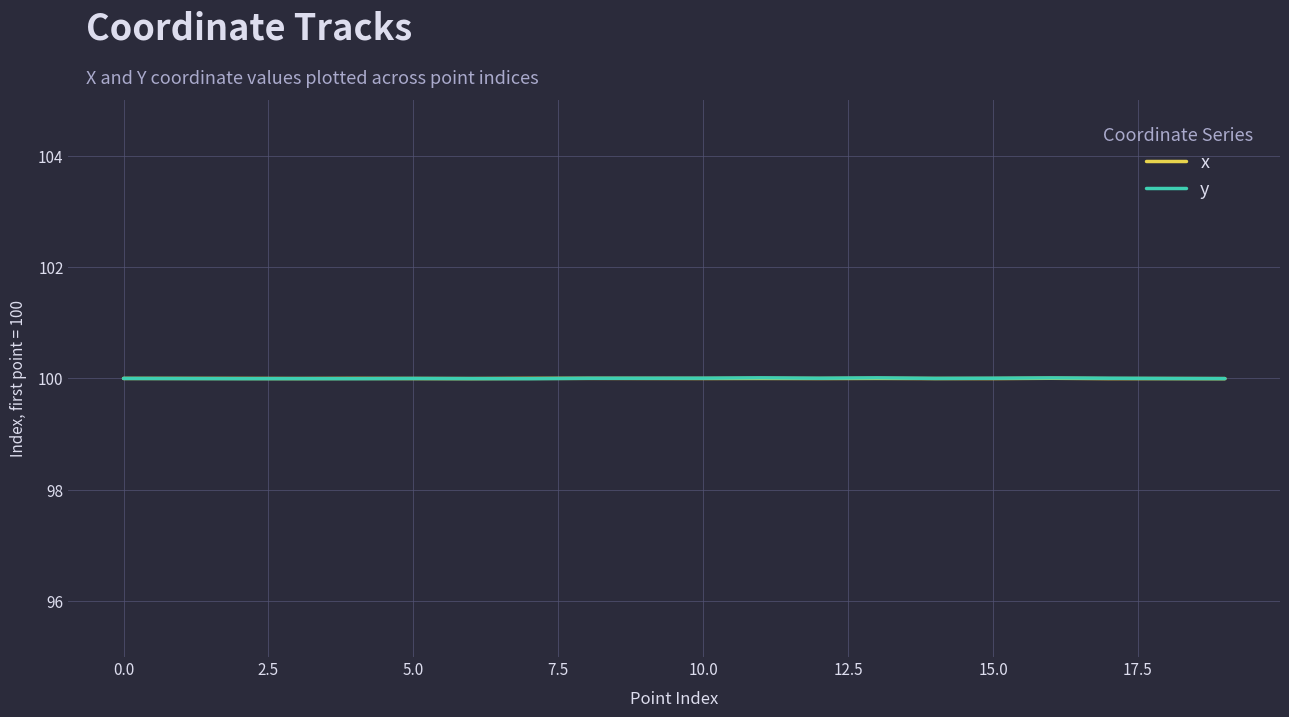

What is the greatest value displayed?

100.0